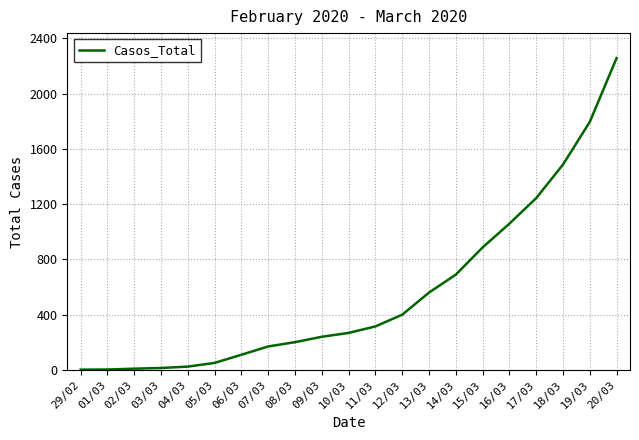

What position from the left is 03/03?

4